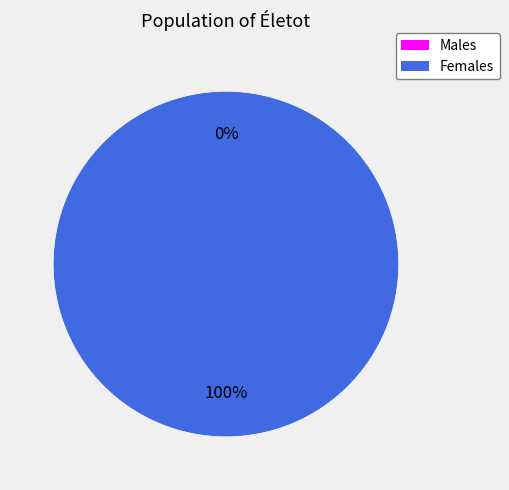

Is the sum of 1539447753 and 1547759829 greater than half?

Yes